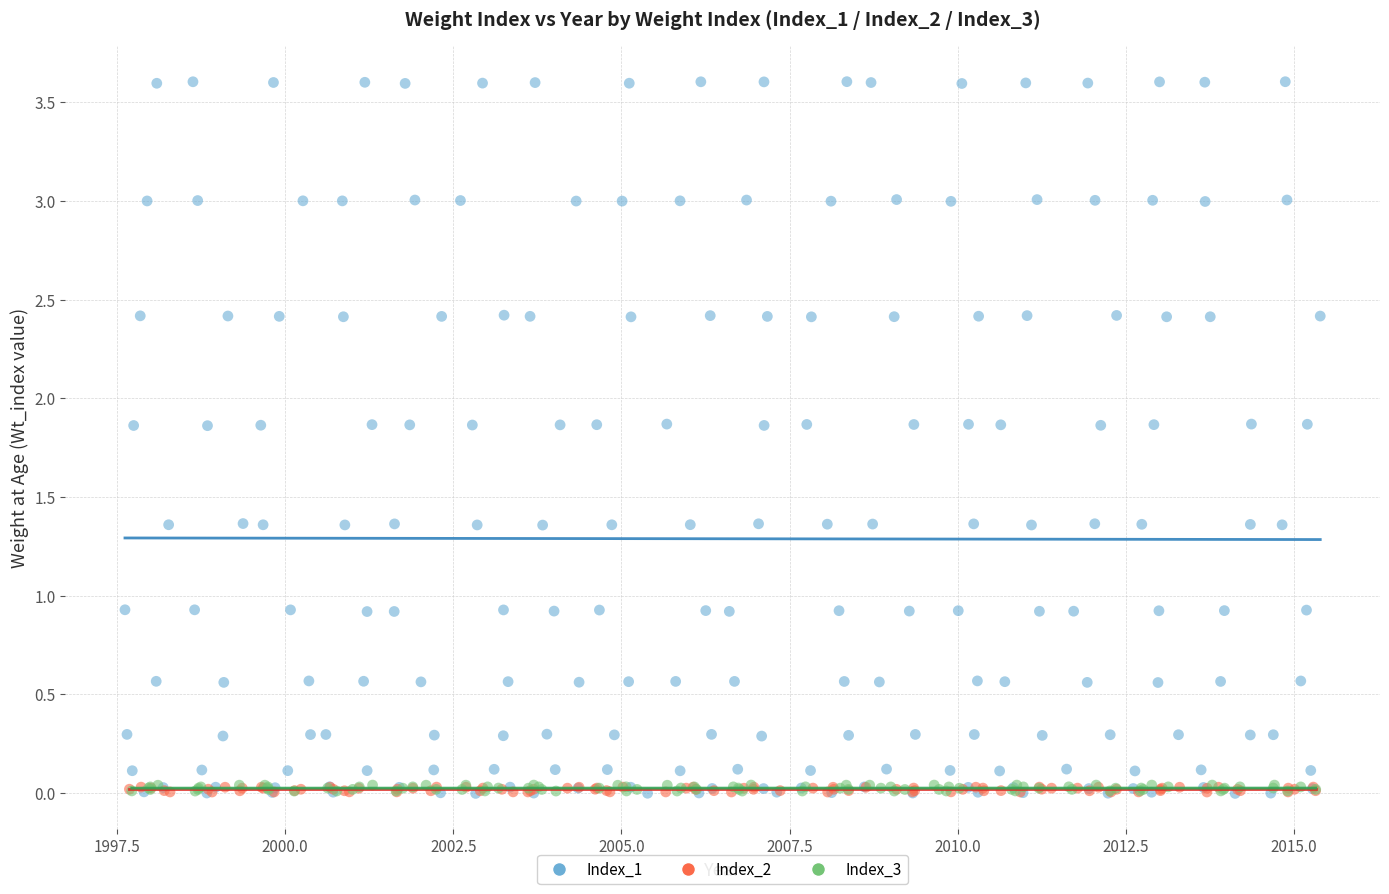

Which series reaches the maximum Y coordinate?

Index_1